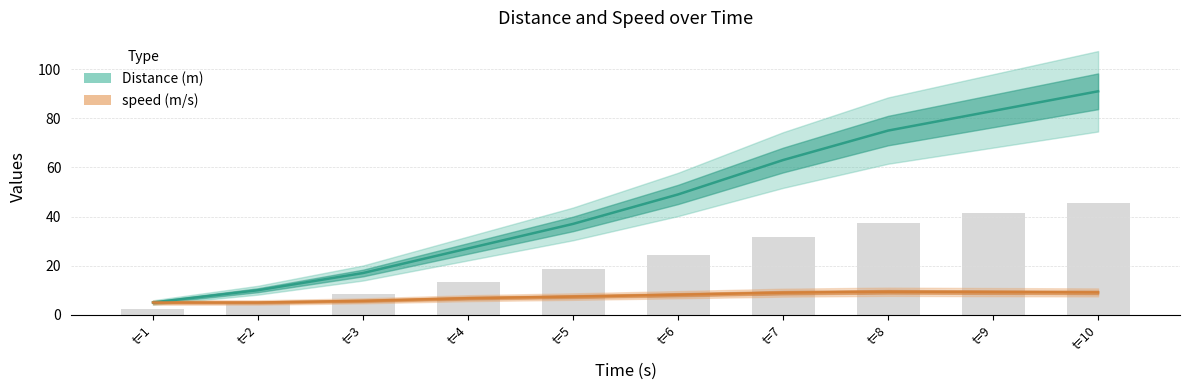

The value of Distance (m) at t=6 is 17.9. True or false?

False